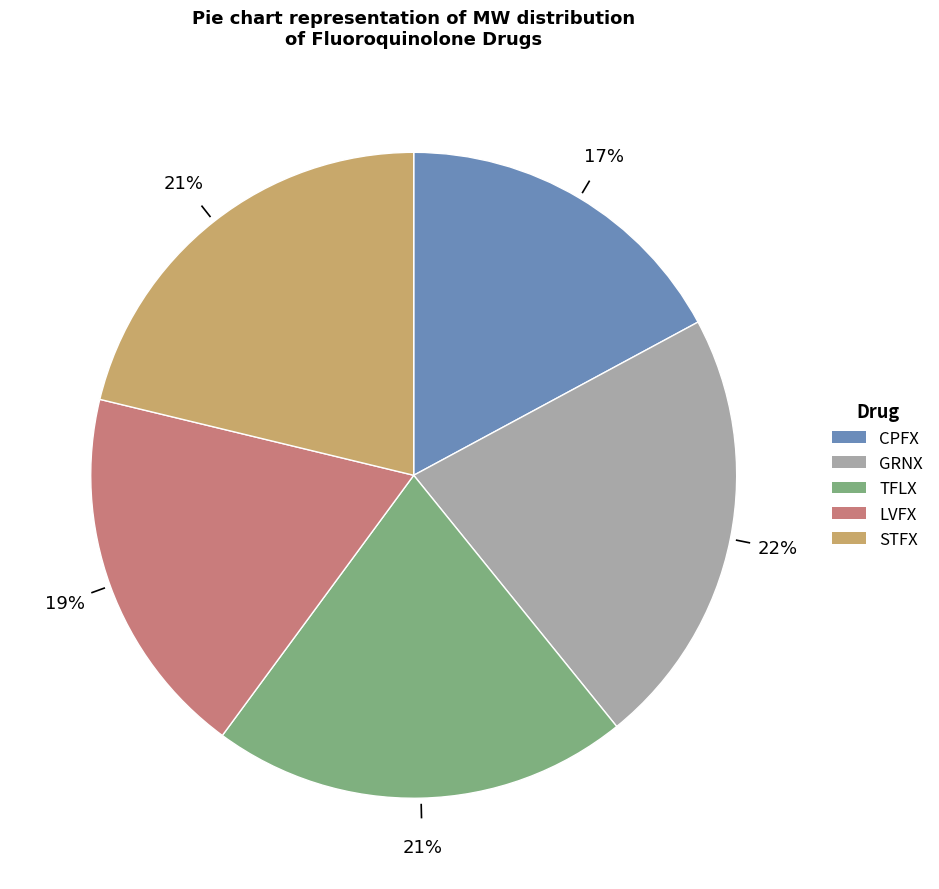

Does TFLX represent more than half of the total?

No